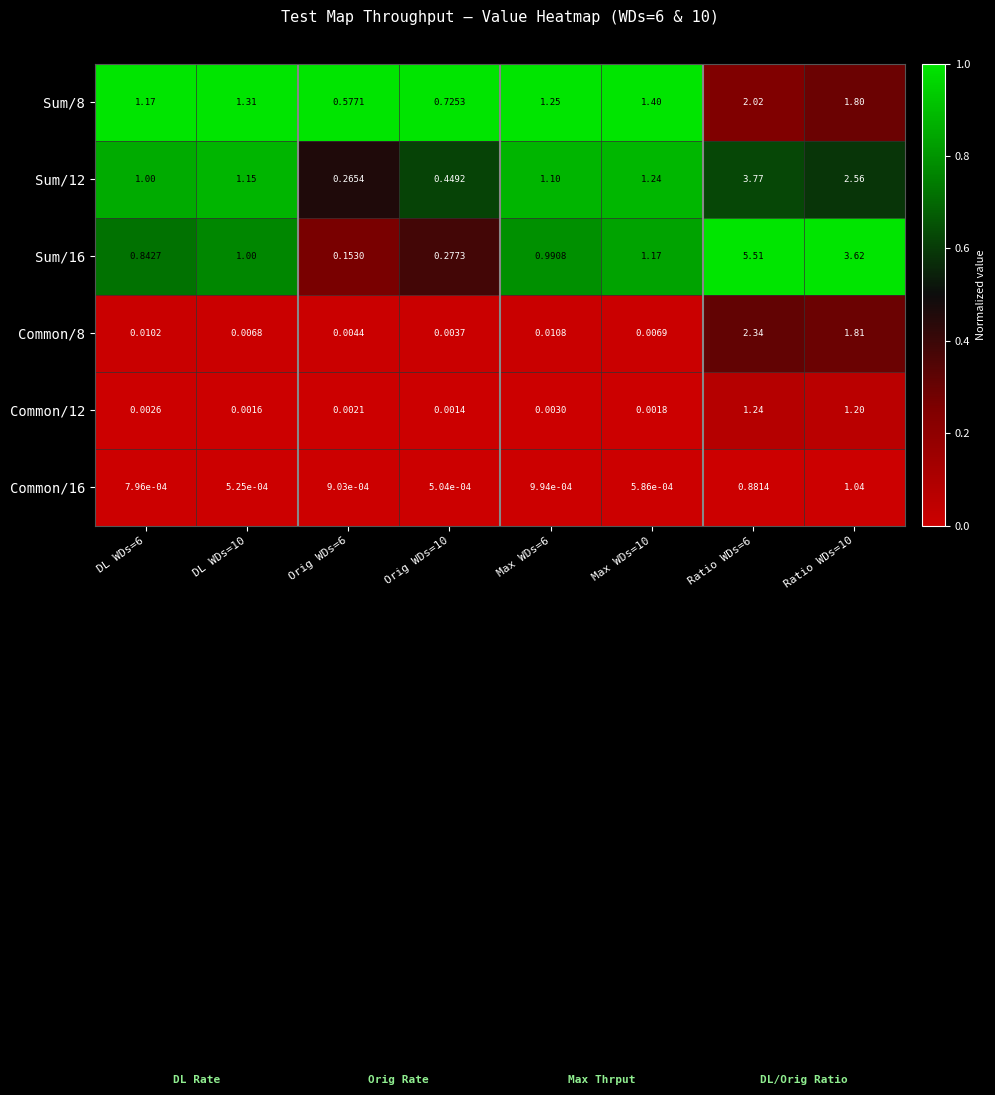

Count the number of categories in the chart.

8